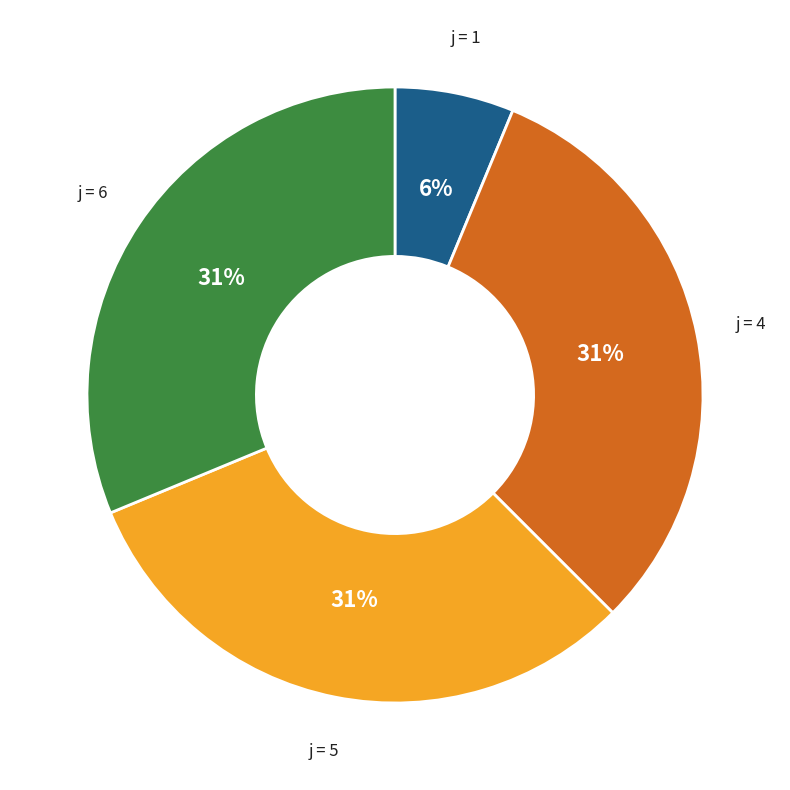

To the nearest percent, what is the difference between the largest and smallest slice percentages?

25%